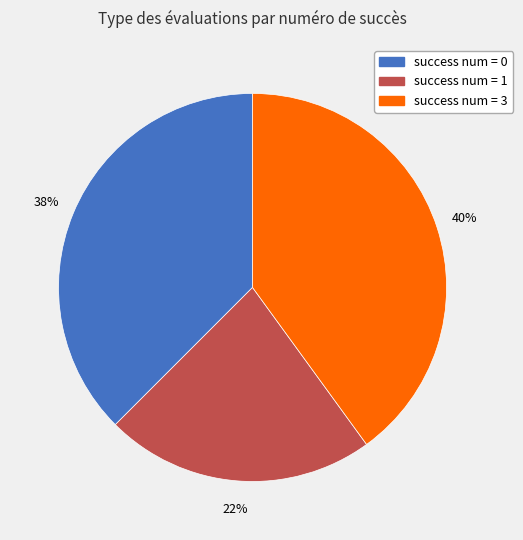

To the nearest percent, what is the average slice percentage?

33%